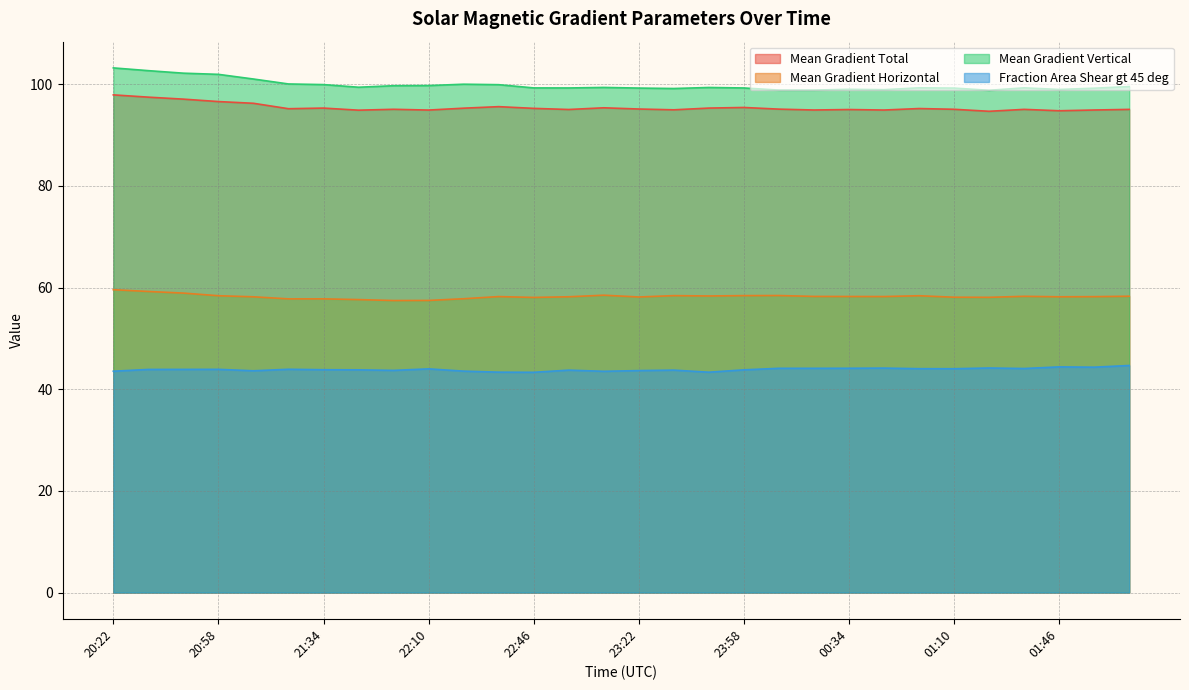

Reading right to left, list all the values displayed in this chart.

Mean Gradient Total: 02:10=95.1	01:58=94.9	01:46=94.8	01:34=95.1	01:22=94.7	01:10=95.1	00:58=95.2	00:46=94.9	00:34=95.0	00:22=94.9	00:10=95.1	23:58=95.4	23:46=95.3	23:34=95.0	23:22=95.1	23:10=95.4	22:58=95.0	22:46=95.3	22:34=95.6	22:22=95.3	22:10=94.9	21:58=95.1	21:46=94.9	21:34=95.3	21:22=95.2	21:10=96.3	20:58=96.6	20:46=97.1	20:34=97.5	20:22=97.9
Mean Gradient Horizontal: 02:10=58.3	01:58=58.2	01:46=58.2	01:34=58.3	01:22=58.1	01:10=58.1	00:58=58.4	00:46=58.2	00:34=58.2	00:22=58.3	00:10=58.4	23:58=58.4	23:46=58.4	23:34=58.4	23:22=58.2	23:10=58.5	22:58=58.2	22:46=58.1	22:34=58.2	22:22=57.8	22:10=57.5	21:58=57.5	21:46=57.6	21:34=57.8	21:22=57.8	21:10=58.2	20:58=58.4	20:46=58.9	20:34=59.2	20:22=59.6
Mean Gradient Vertical: 02:10=99.6	01:58=99.2	01:46=99.0	01:34=99.3	01:22=98.8	01:10=99.3	00:58=99.3	00:46=98.9	00:34=99.0	00:22=98.9	00:10=98.9	23:58=99.3	23:46=99.4	23:34=99.2	23:22=99.3	23:10=99.4	22:58=99.3	22:46=99.3	22:34=99.9	22:22=100.0	22:10=99.7	21:58=99.7	21:46=99.4	21:34=99.9	21:22=100.1	21:10=101.0	20:58=102.0	20:46=102.2	20:34=102.7	20:22=103.2
Fraction Area Shear gt 45 deg: 02:10=44.7	01:58=44.3	01:46=44.4	01:34=44.1	01:22=44.2	01:10=44.0	00:58=44.0	00:46=44.2	00:34=44.1	00:22=44.1	00:10=44.1	23:58=43.8	23:46=43.4	23:34=43.8	23:22=43.7	23:10=43.5	22:58=43.8	22:46=43.3	22:34=43.4	22:22=43.6	22:10=44.0	21:58=43.7	21:46=43.8	21:34=43.8	21:22=43.9	21:10=43.6	20:58=43.9	20:46=43.9	20:34=43.9	20:22=43.5